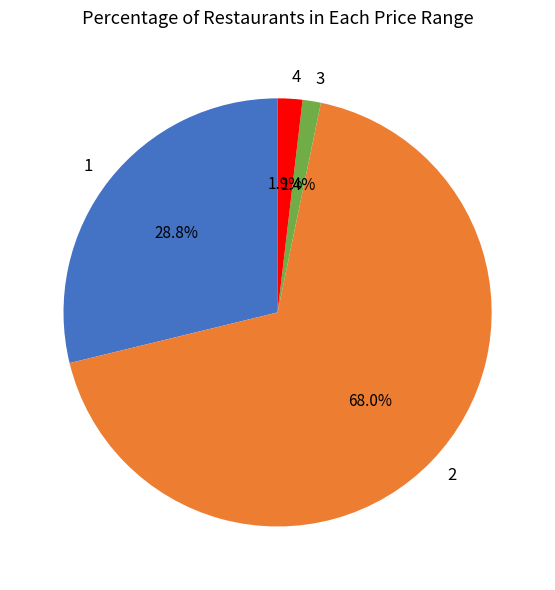

What is the largest slice in the pie chart?

2